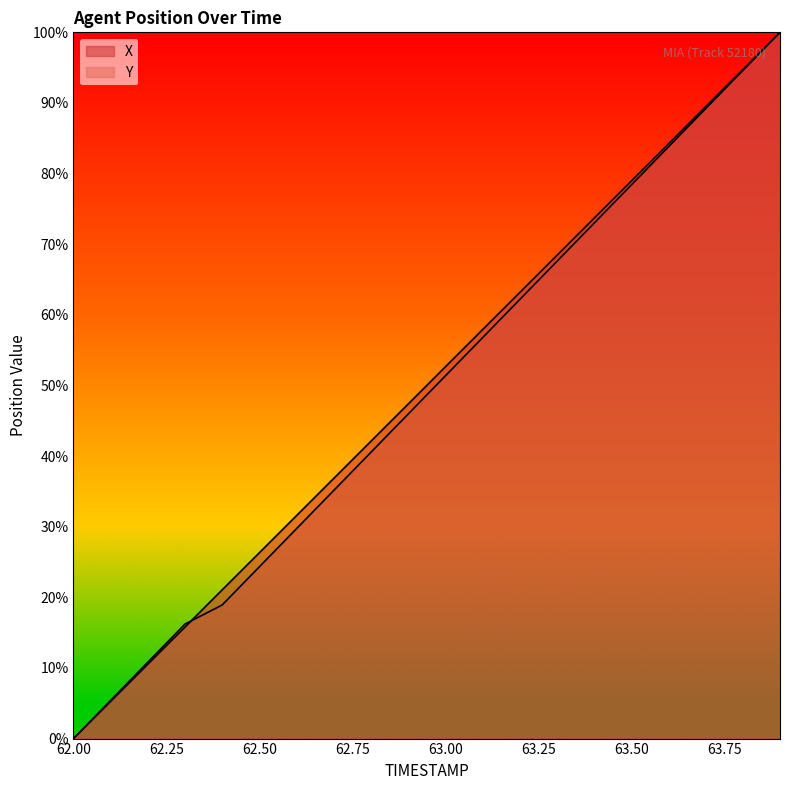

Which series changed the most between 62.8 and 62.9?

Y